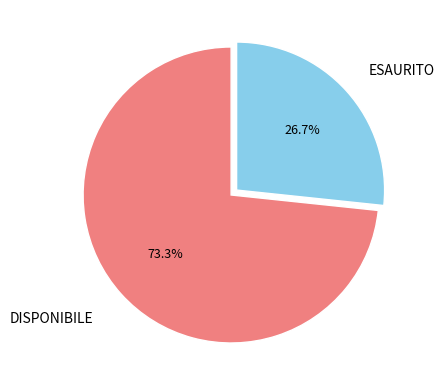

Is there a majority slice in this chart?

Yes